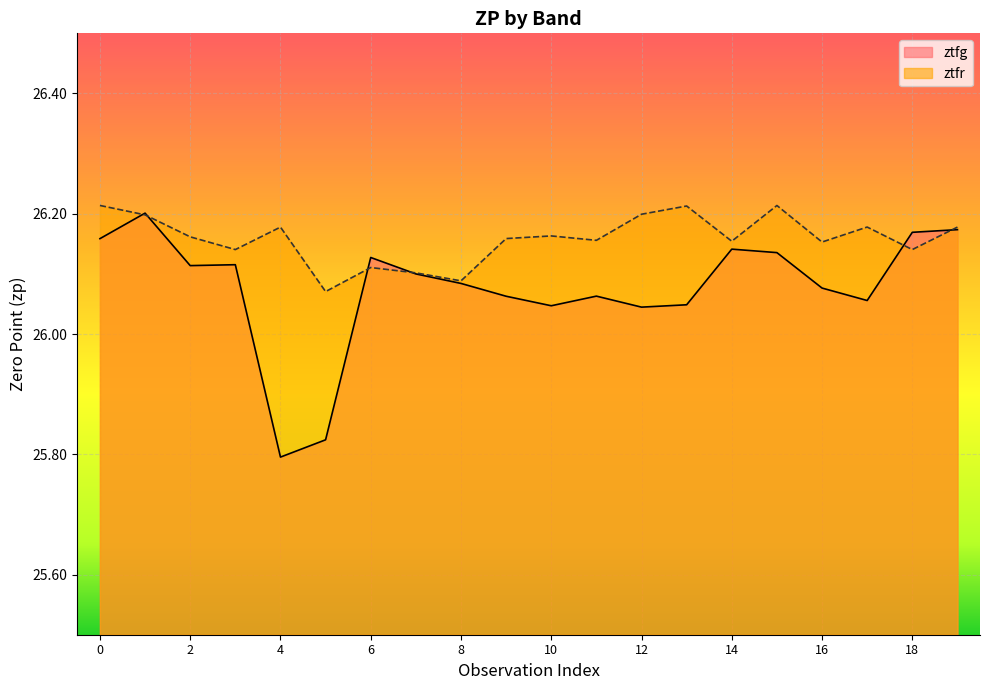

Which has a higher value, 7 or 14?

14